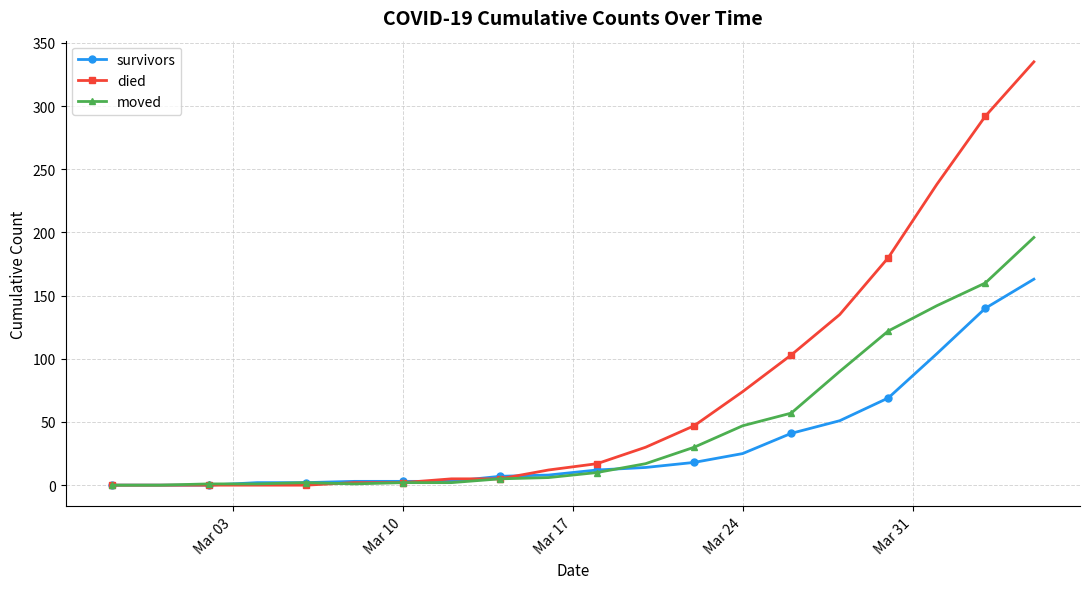

List the series in order of their overall mean, lowest first.

survivors, moved, died